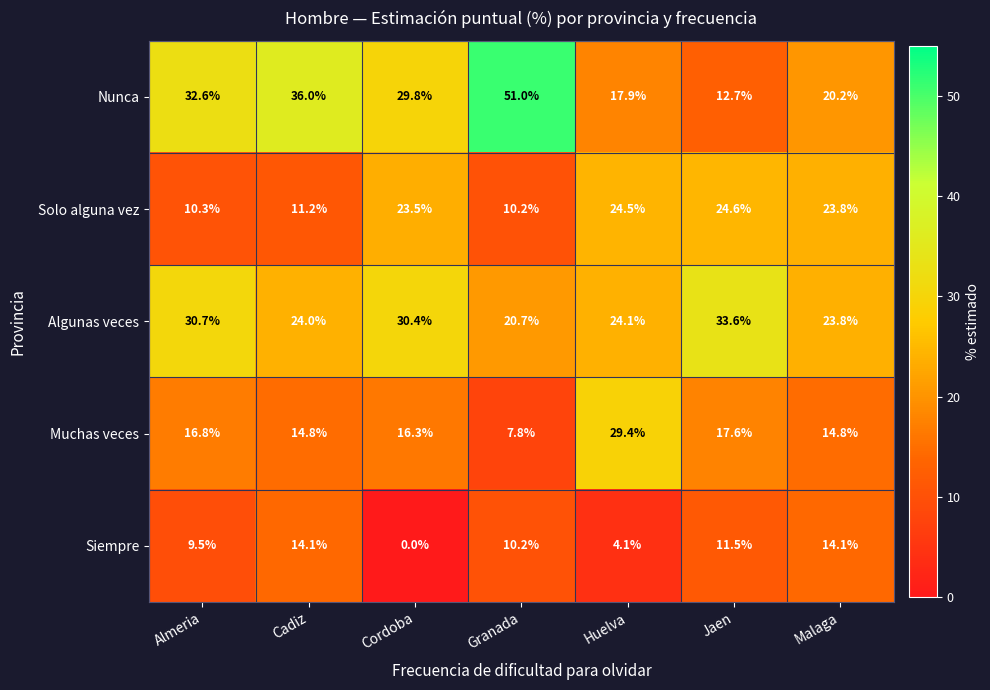

Count the number of data series in this chart.

5